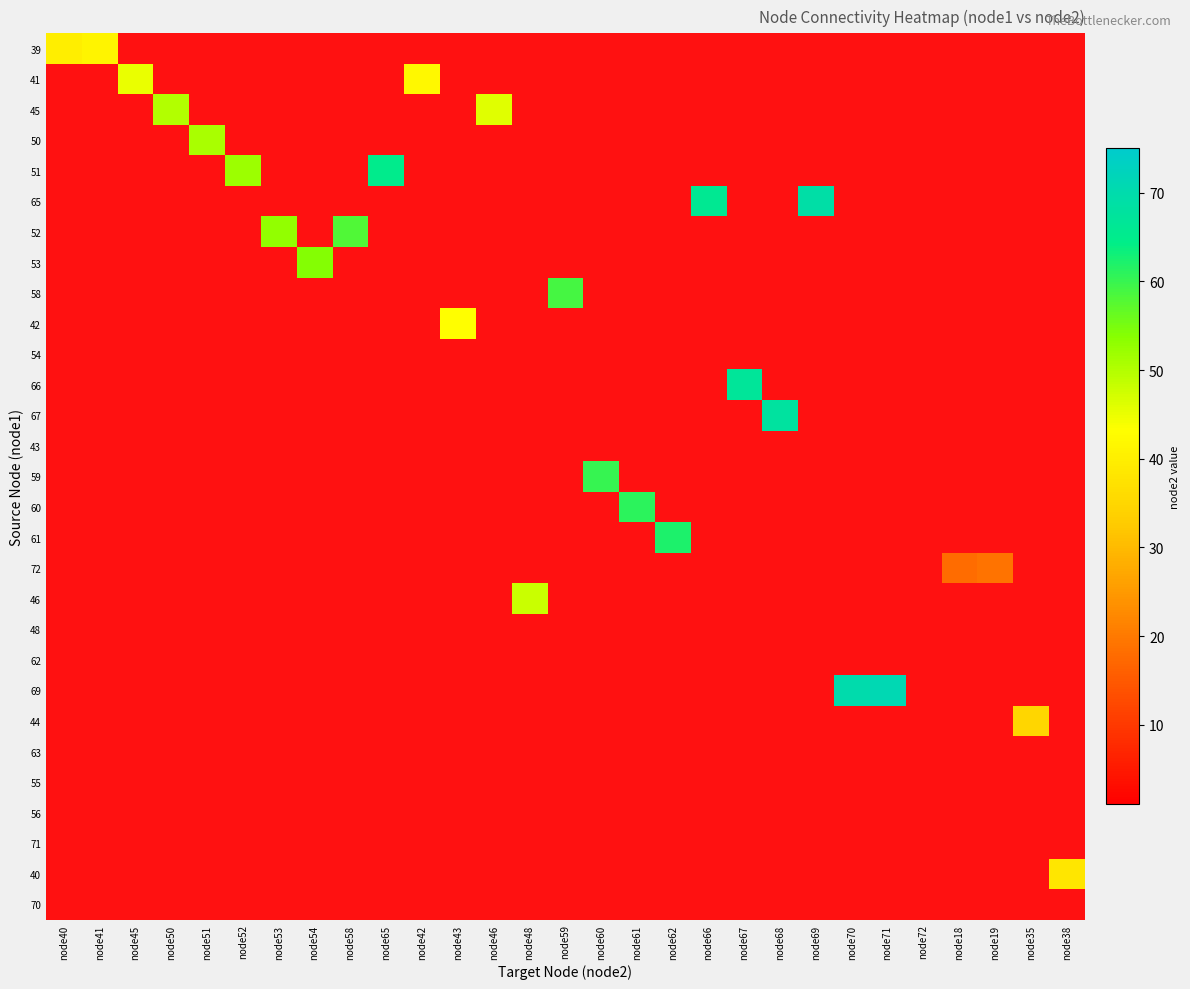

The 56 series shows 0 at node19. True or false?

True